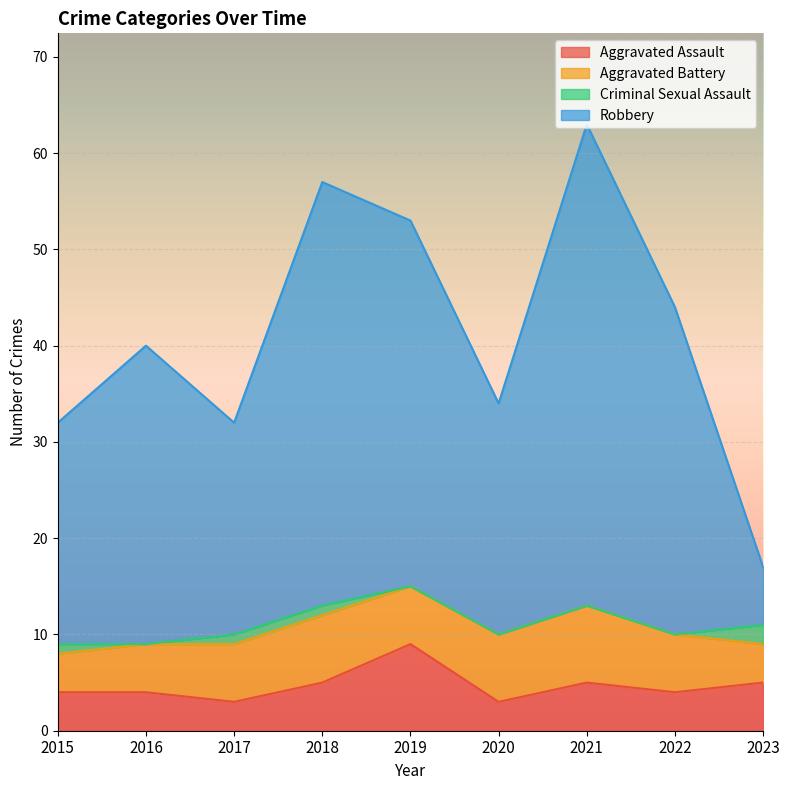

What is the lowest value of the Aggravated Assault series?

3